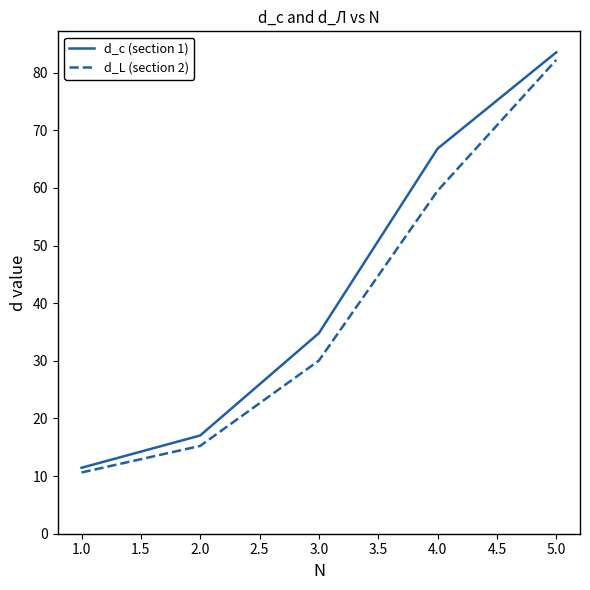

Rank the categories by d_L (section 2) value from lowest to highest.

1.0, 2.0, 3.0, 4.0, 5.0